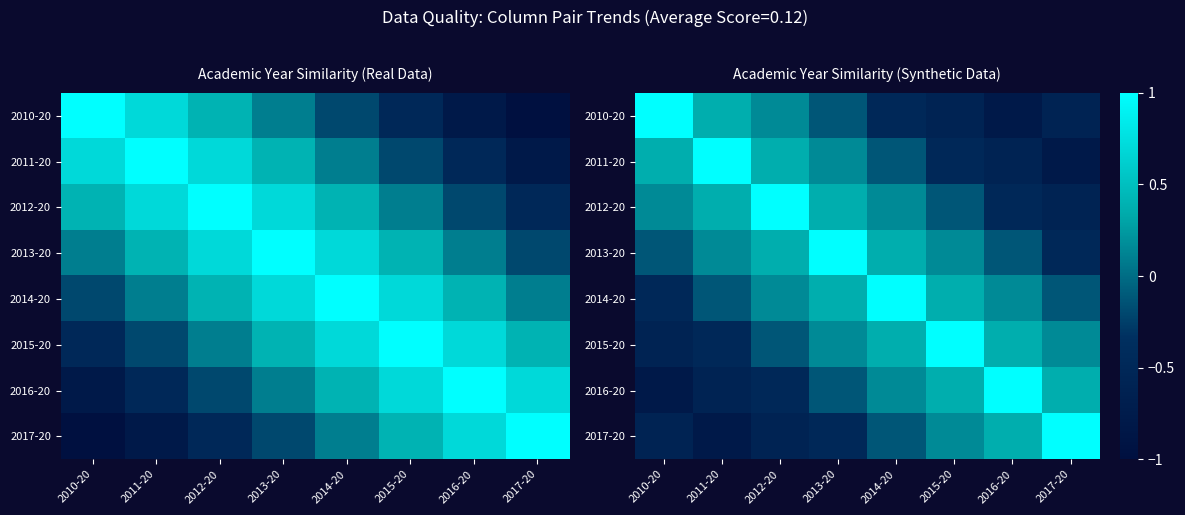

What is the sum of all 2014-20 values?

1.3